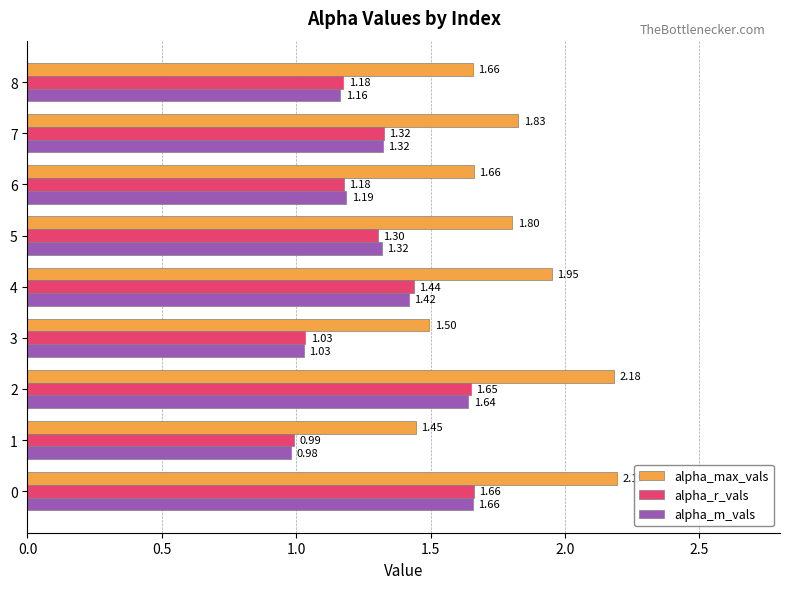

What is the average value of the alpha_max_vals series?

1.8